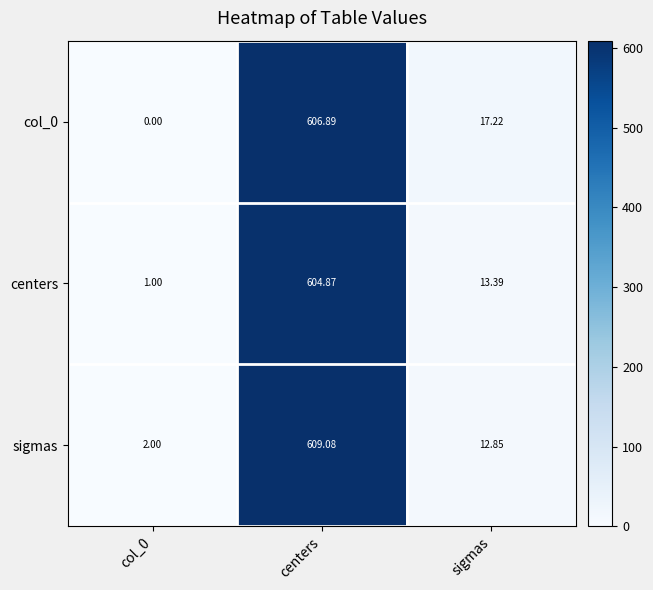

What is the difference between the highest and lowest values at centers?

4.2